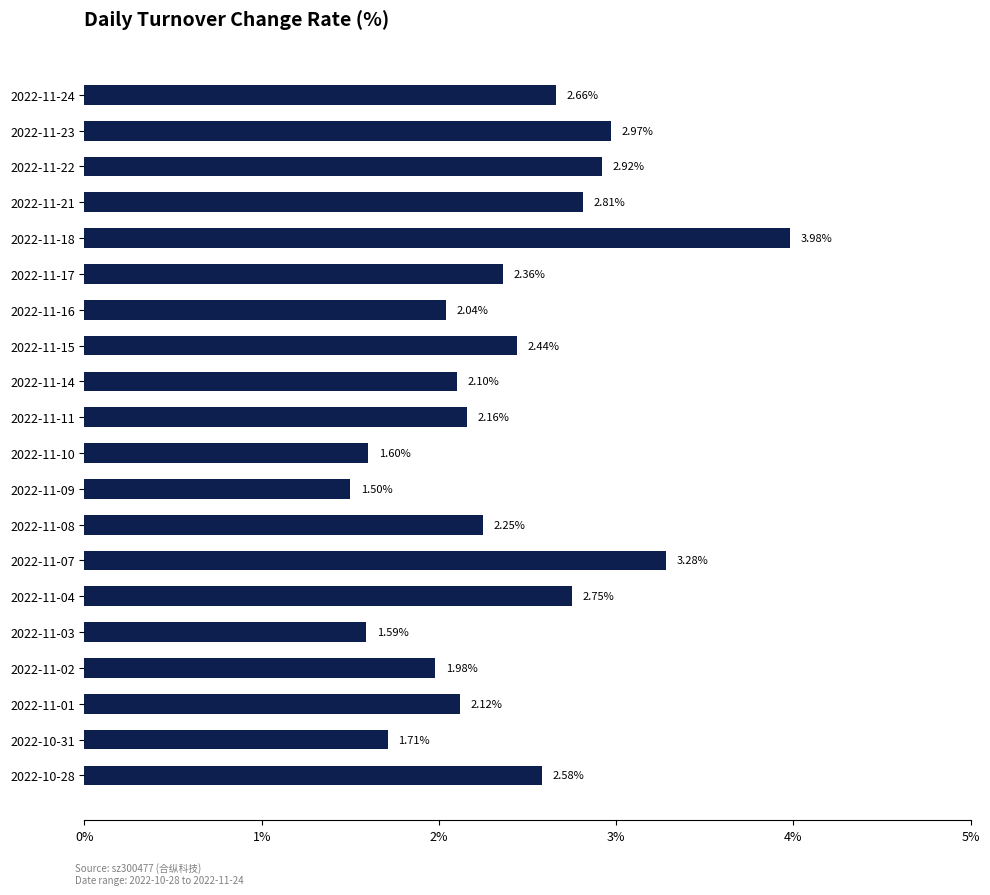

Which has a higher value, 2022-11-21 or 2022-11-11?

2022-11-21